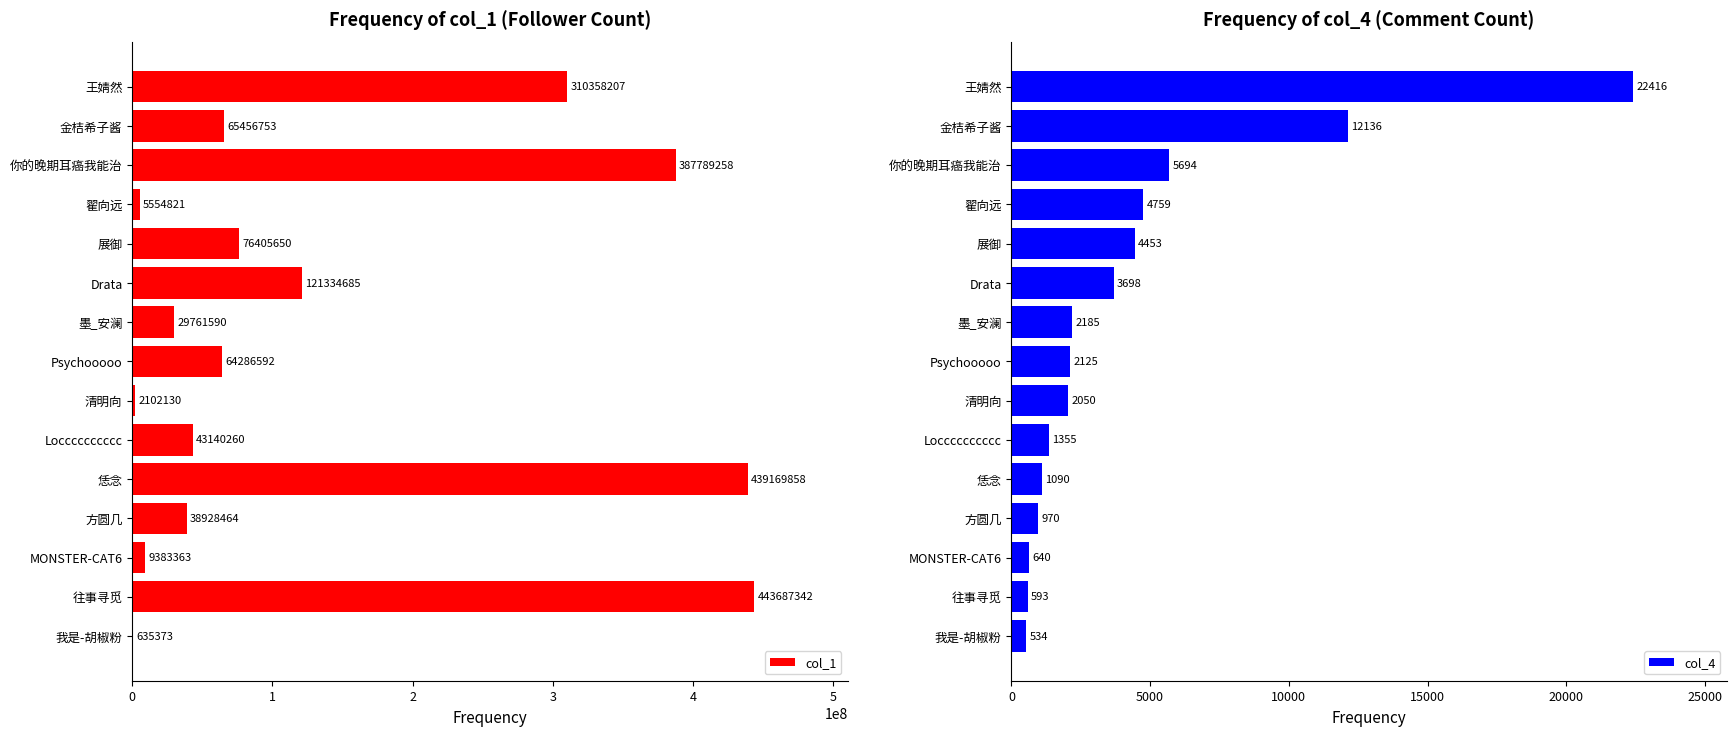

What is the difference between the col_4 values at 墨_安澜 and MONSTER-CAT6?

1545